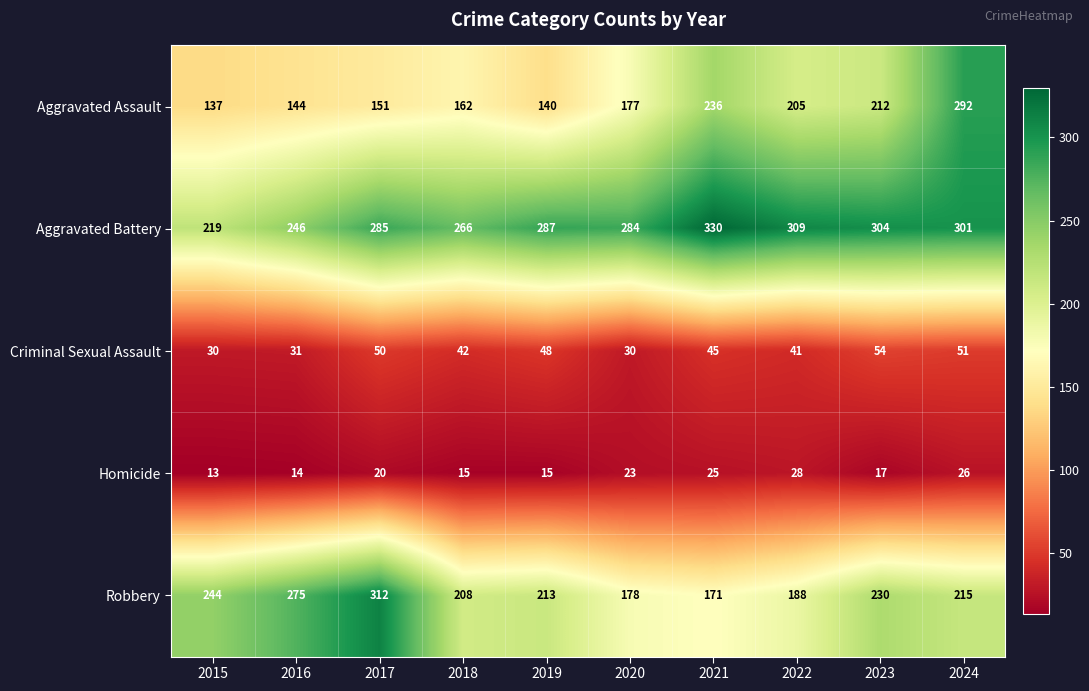

What is the sum of all Homicide values?

196